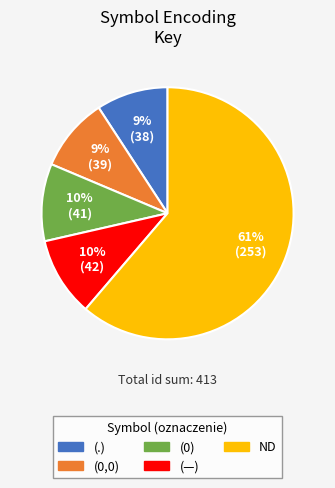

Which category has the biggest portion of the pie?

ND